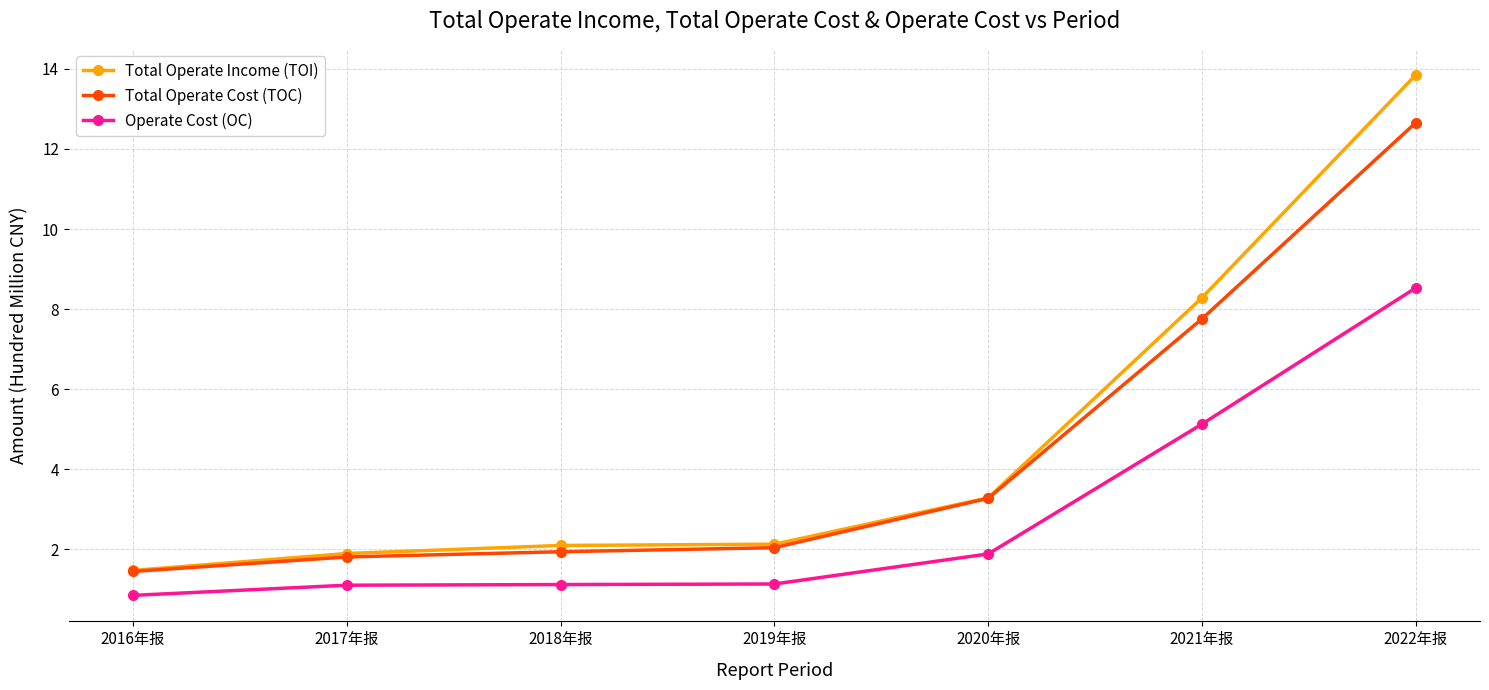

What is the difference between the maximum and minimum values in the Total Operate Cost (TOC) series?

11.2